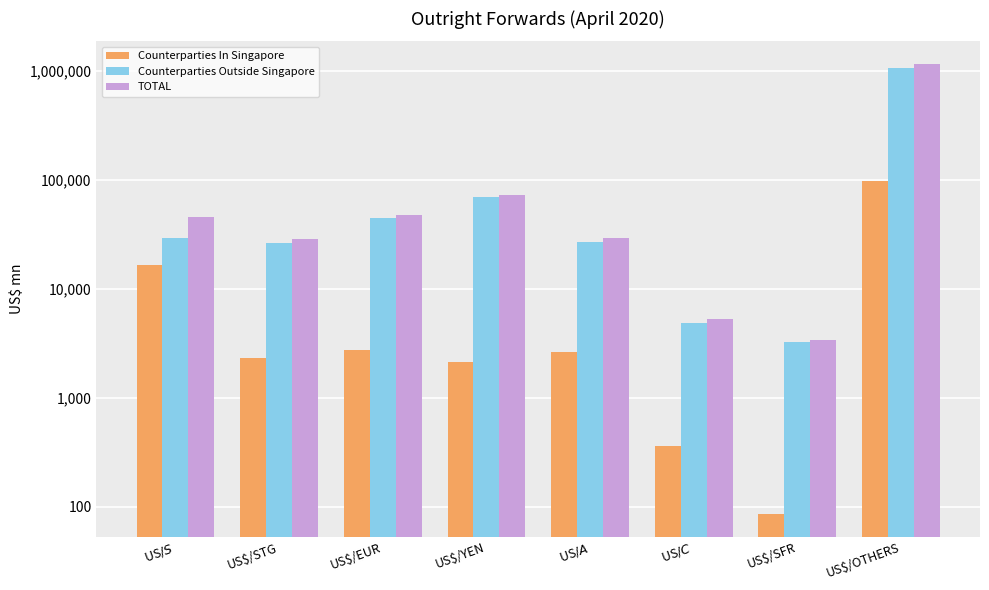

What is the total value across all series at US$/S$?

91400.4